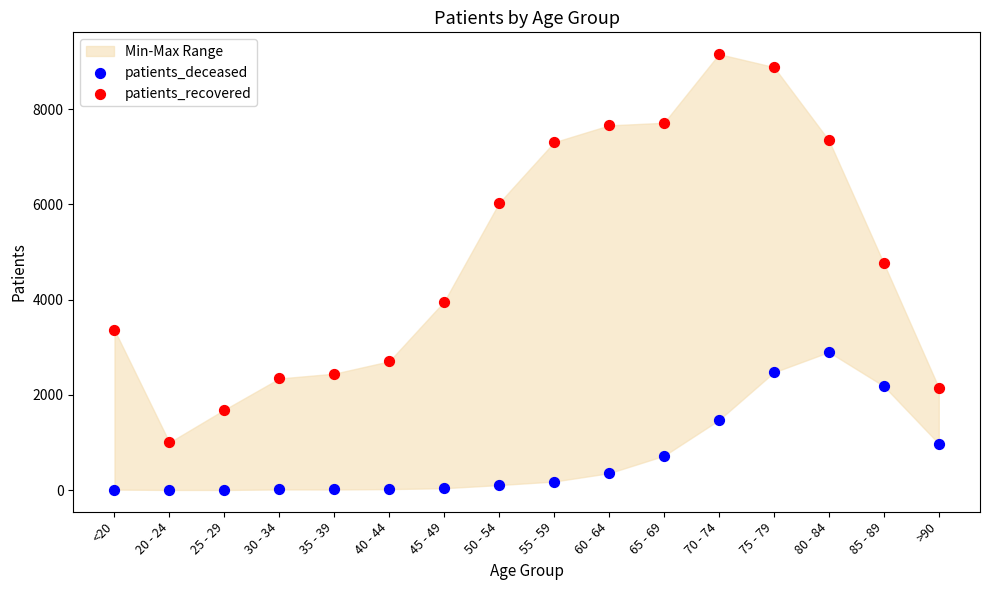

Across all data points, what is the range of Y values (max minus min)?

9154